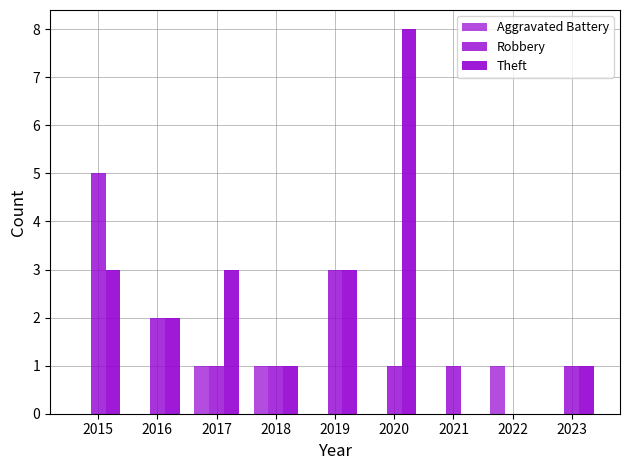

Are the bars horizontal?

No